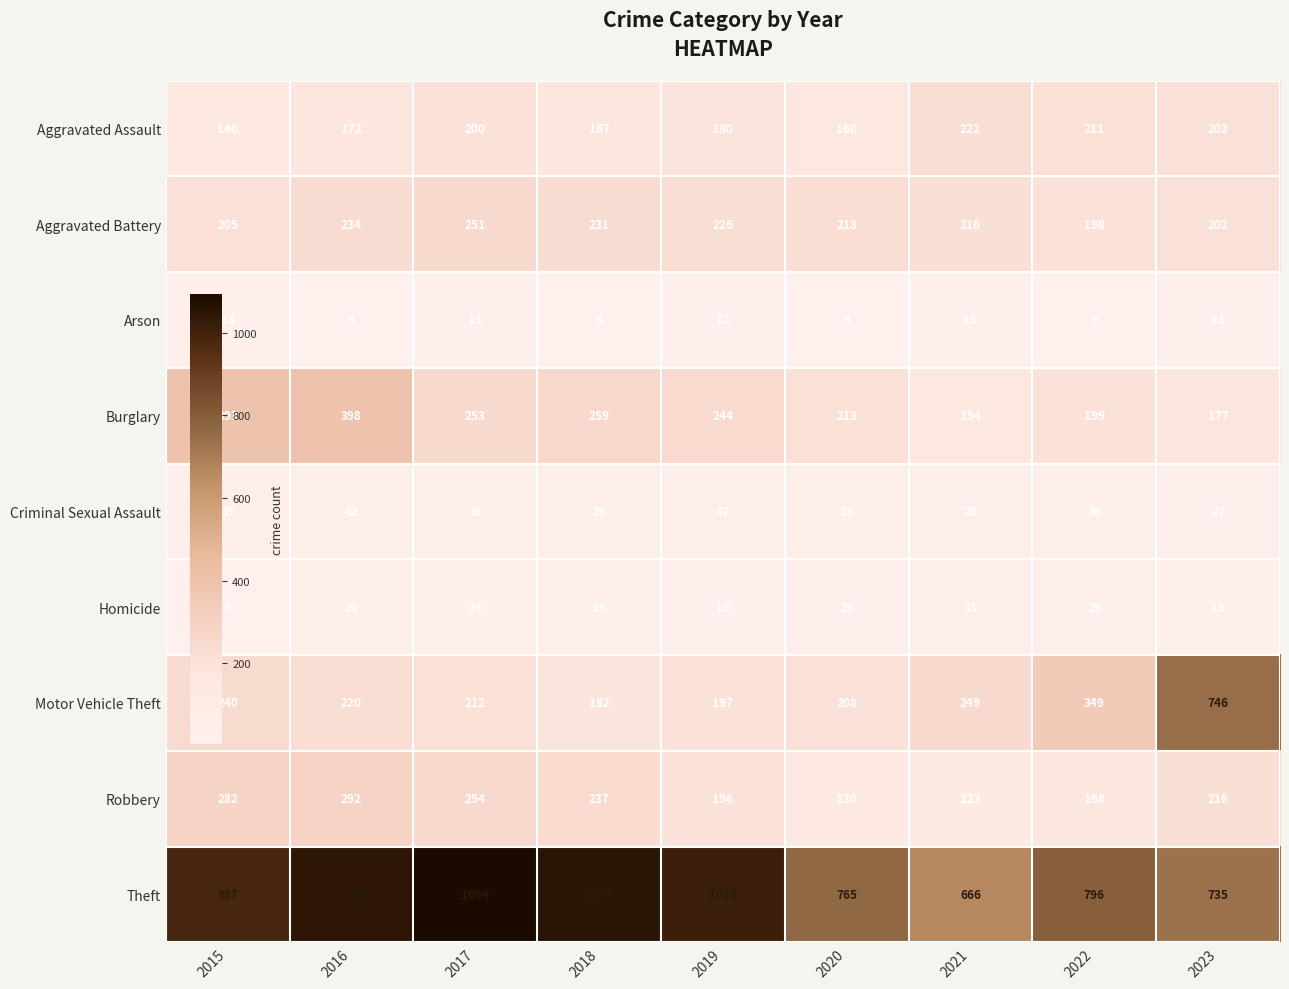

What is the average value of the Robbery series?

211